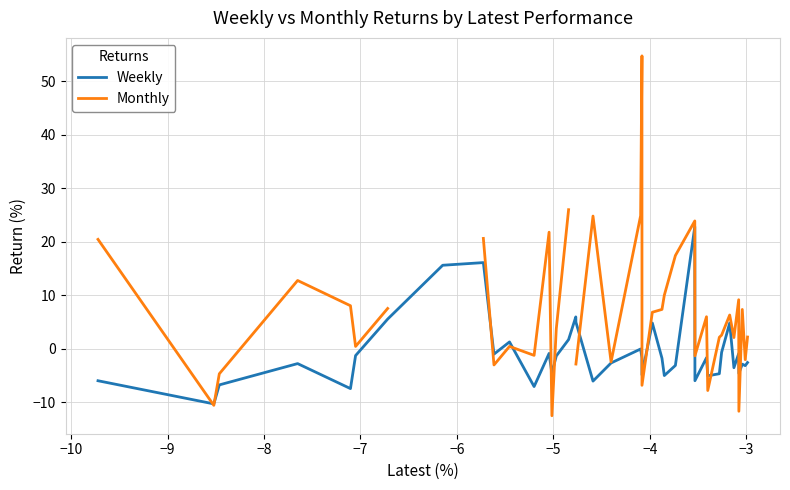

How many interior local peaks does the Weekly series have?

12